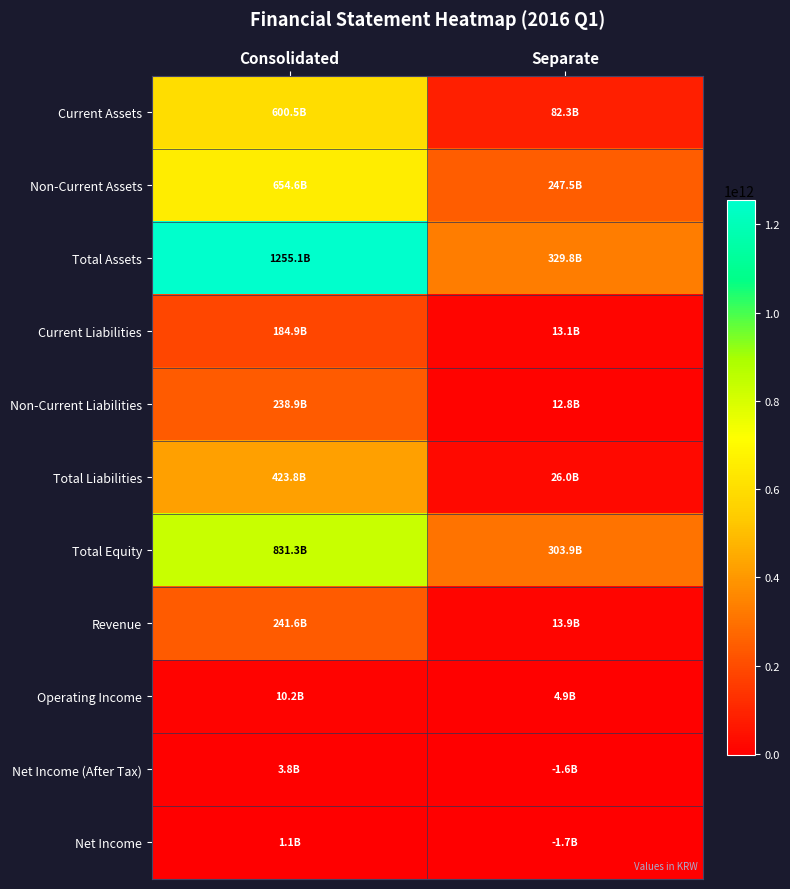

Count the number of categories in the chart.

2